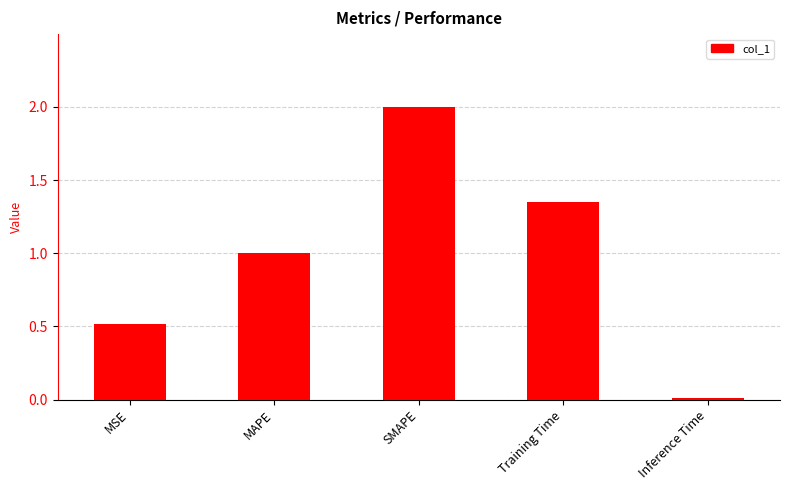

What is the label of the 3rd bar from the right?

SMAPE